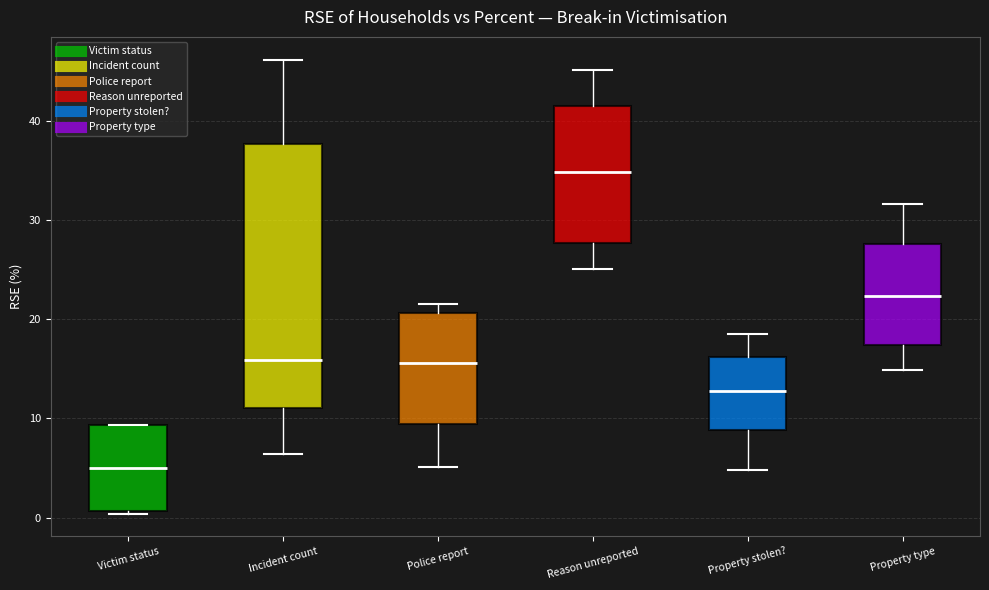

Which box's median line is the lowest?

Victim status